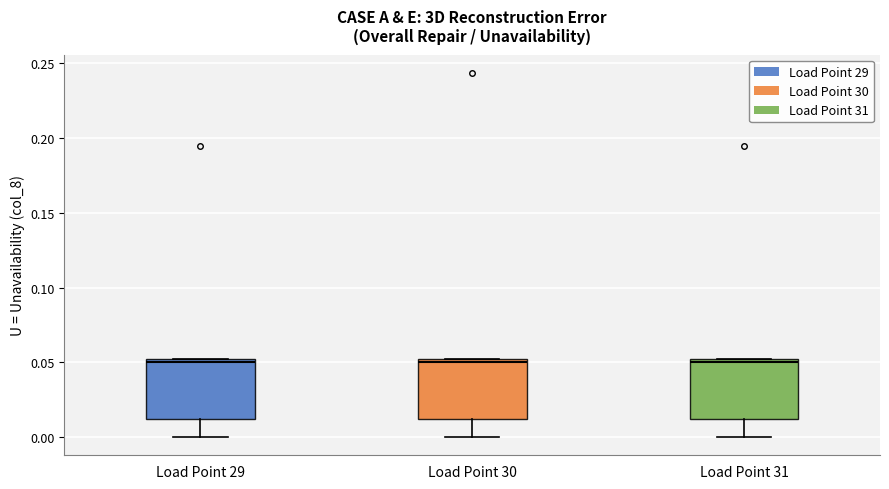

Where does the lower whisker of the box for Load Point 29 end on the y-axis? The values are not printed on the chart, so give them approximately, as read against the axis.

0.00